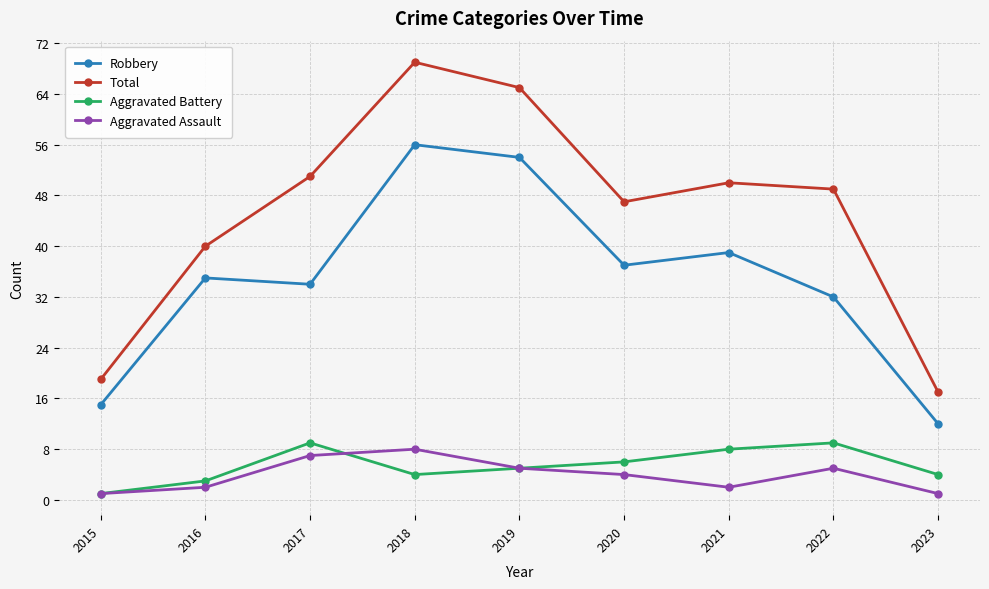

Where is the first local minimum for Total?

2020